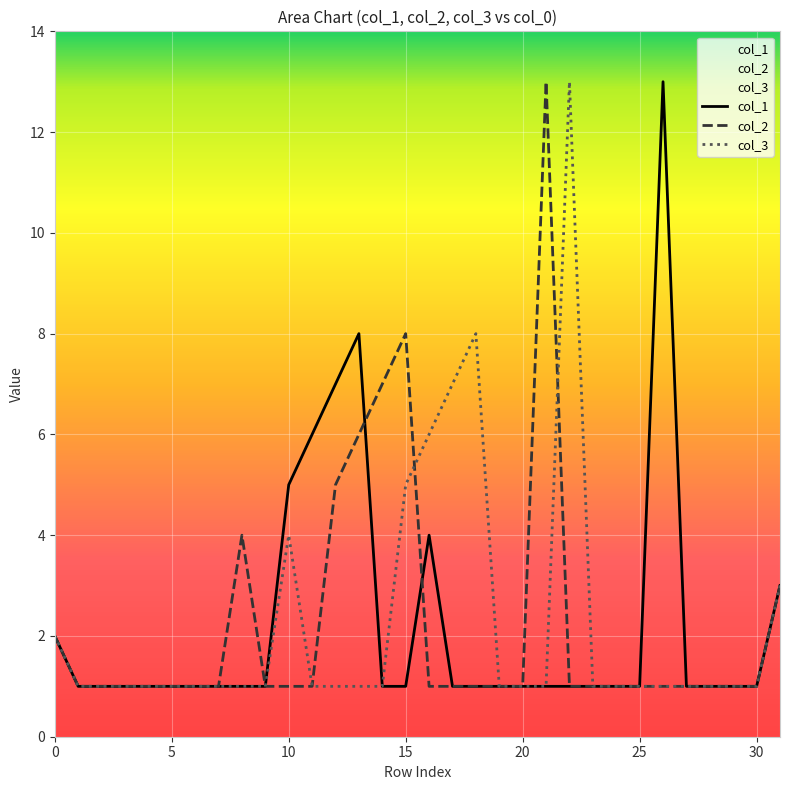

Which series has the largest range (max minus min)?

col_1